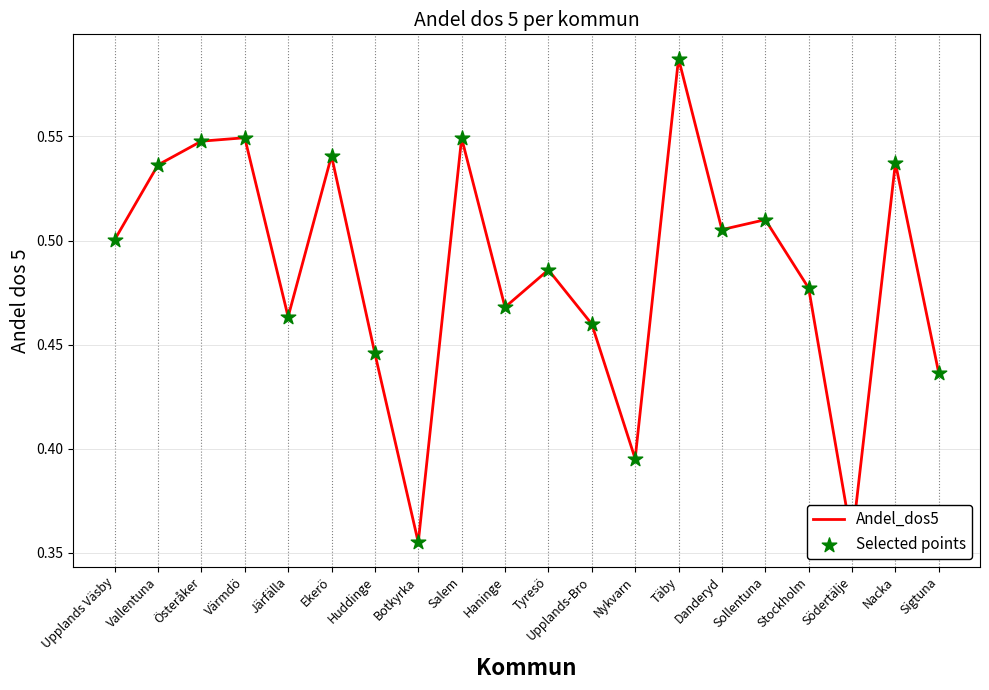

Between Vallentuna and Värmdö, which is larger?

Värmdö